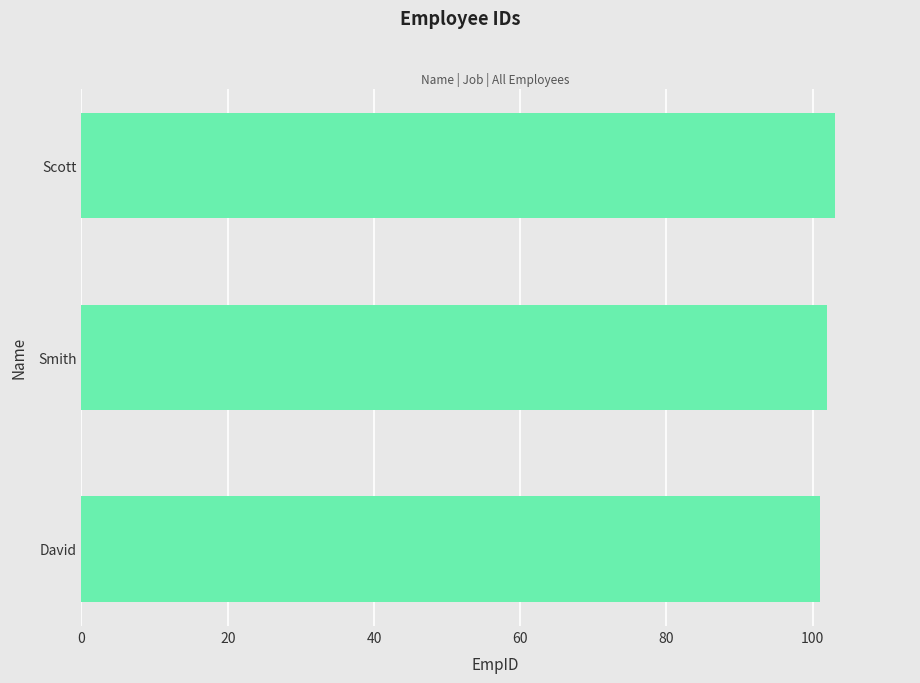

At which category does the chart reach its peak across all series?

Scott